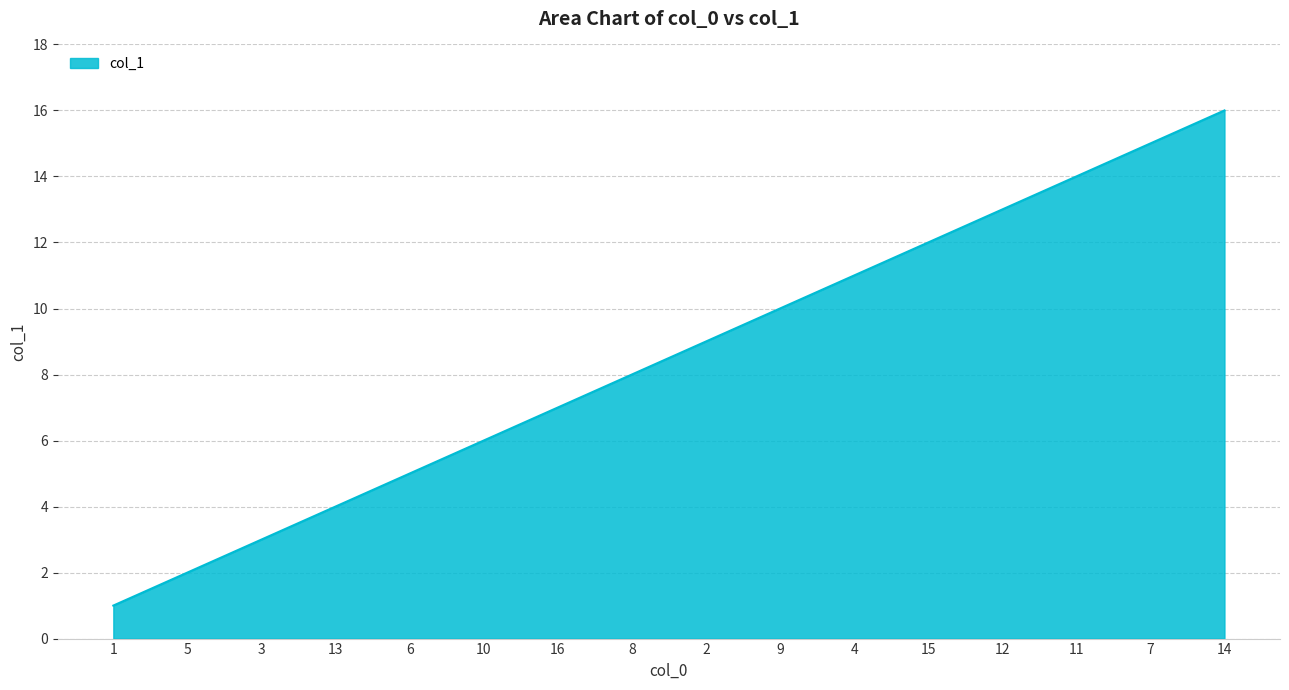

What is the ratio of the value at 16 to the value at 1?

7.0